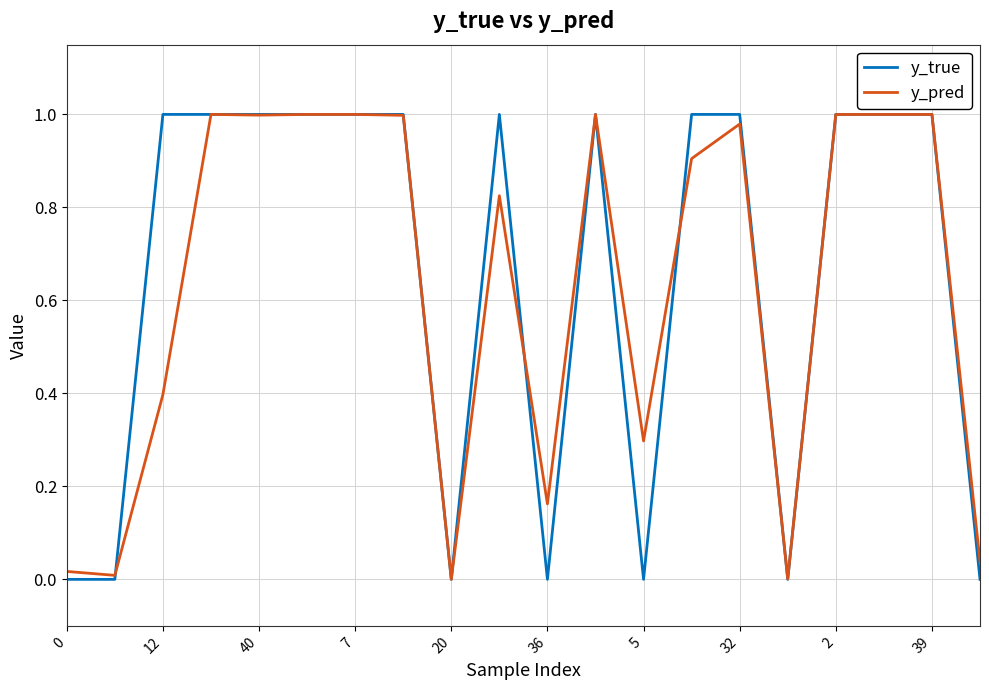

Which series has the largest range (max minus min)?

y_true